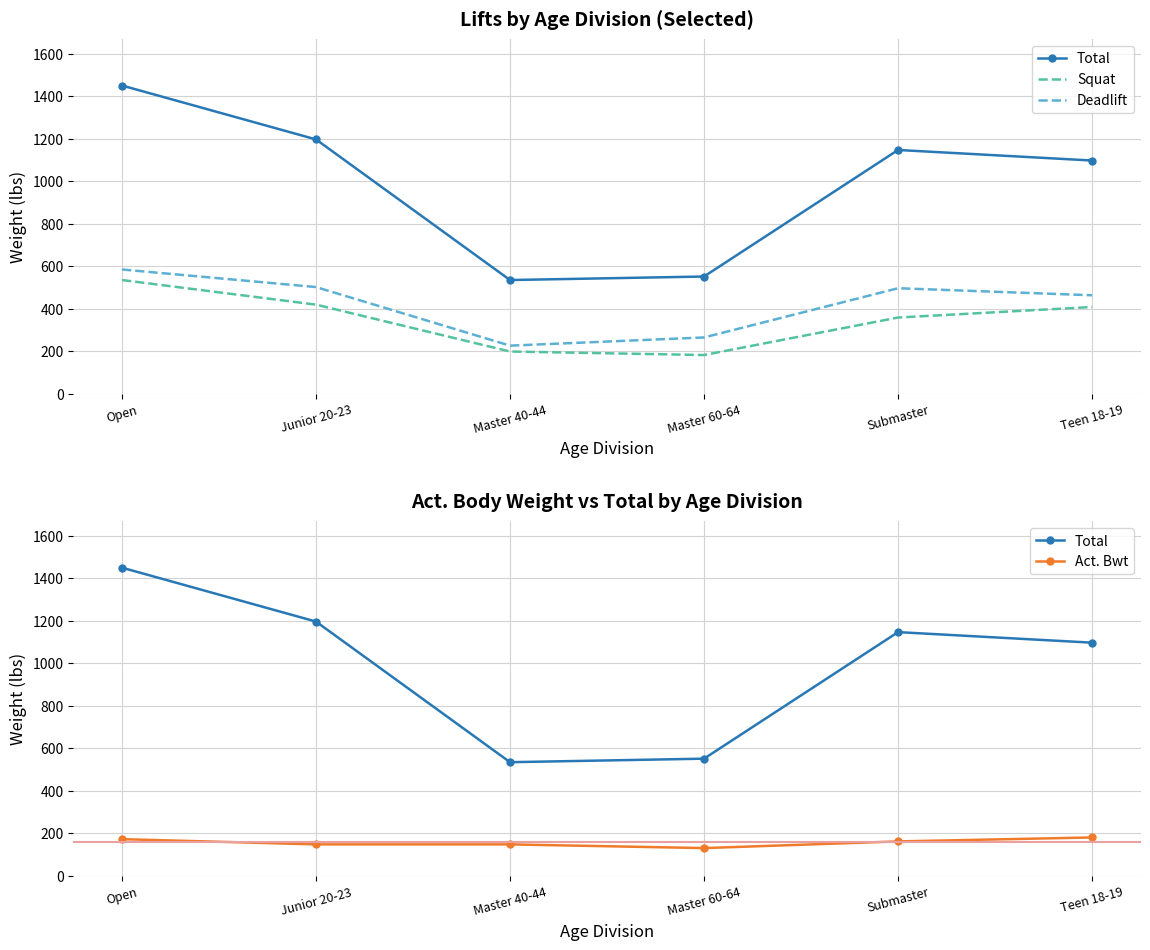

What is the label of the 6th point from the right?

Open